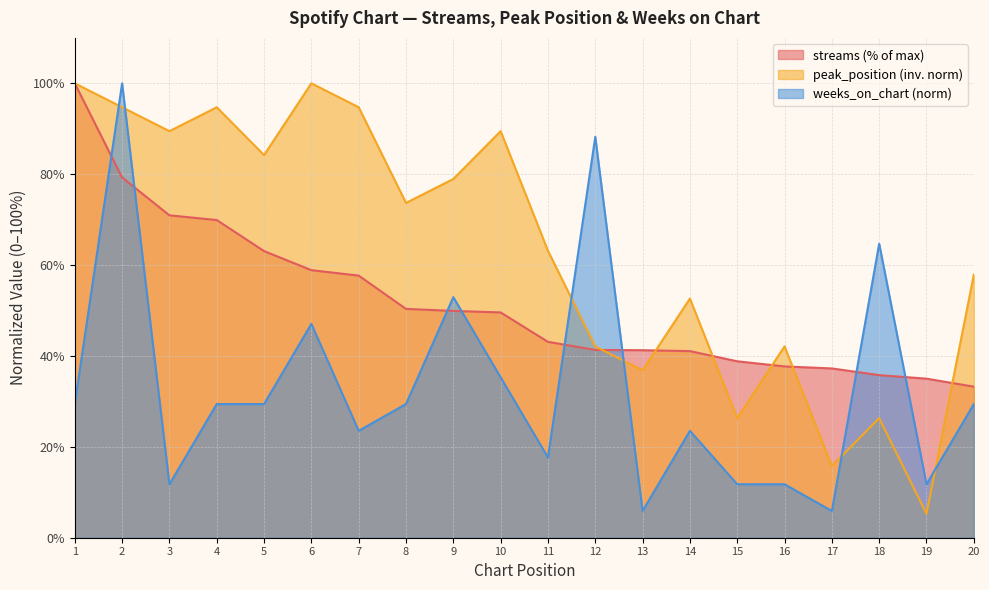

What is the difference between the highest and lowest values at 17?

31.4